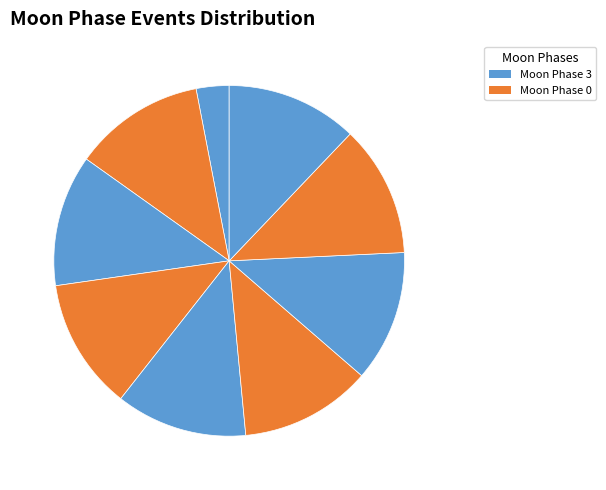

How many segments does this pie chart have?

9